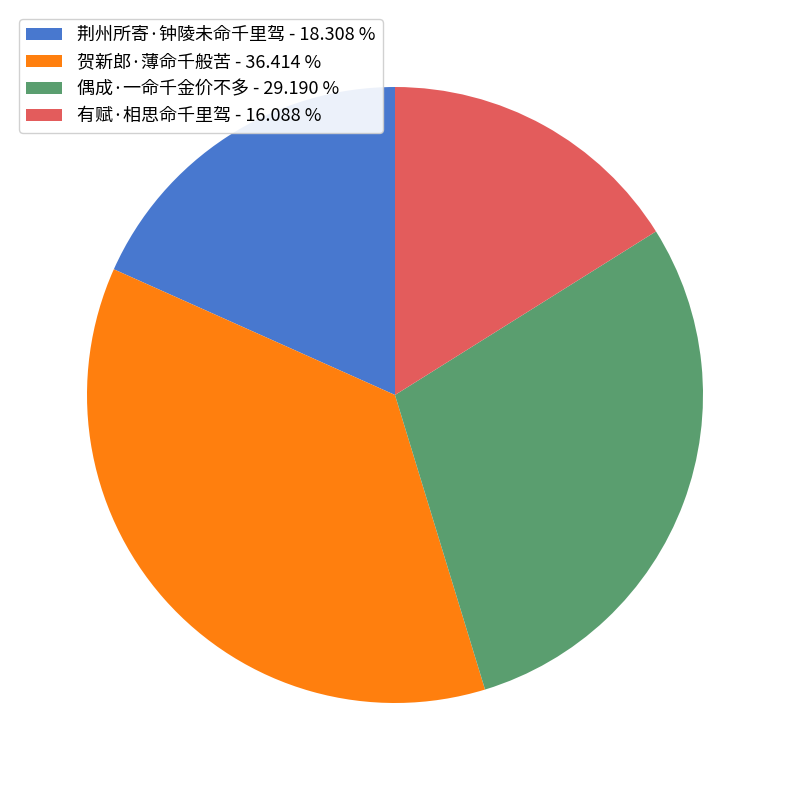

Does any single category account for the majority?

No